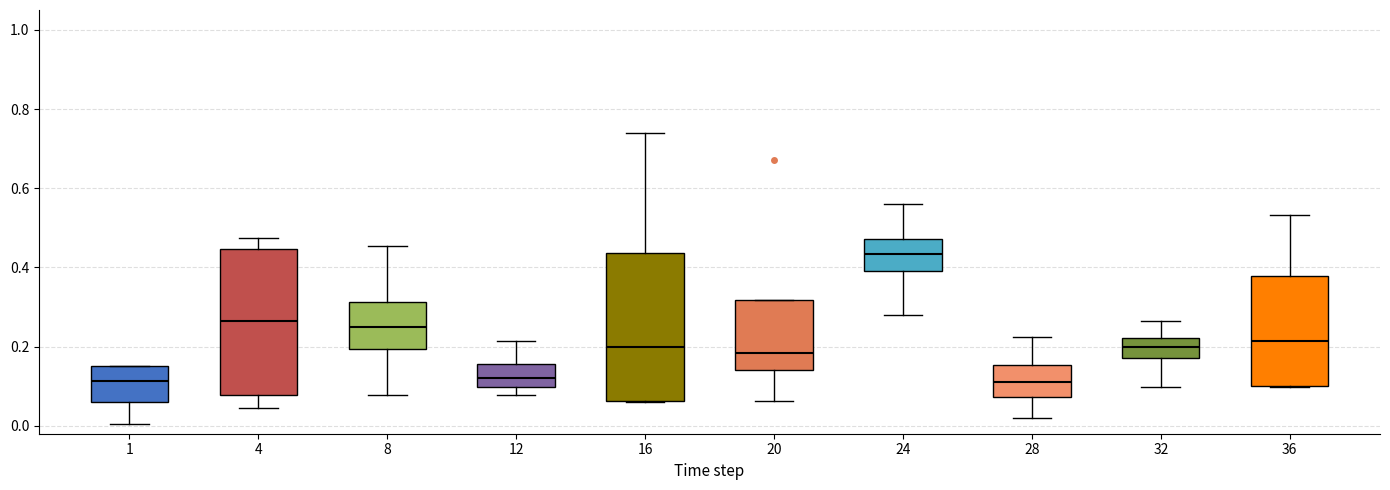

Reading left to right, read every box against the y-axis: the position of its median line, the range the box covers, and the ends of its whiskers. The values are not printed on the chart, so give them approximately, as read against the axis.

1: median 0.12, box 0.06 to 0.16, whiskers 0.00 to 0.16
4: median 0.26, box 0.08 to 0.44, whiskers 0.04 to 0.48
8: median 0.24, box 0.20 to 0.32, whiskers 0.08 to 0.46
12: median 0.12, box 0.10 to 0.16, whiskers 0.08 to 0.22
16: median 0.20, box 0.06 to 0.44, whiskers 0.06 to 0.74
20: median 0.18, box 0.14 to 0.32, whiskers 0.06 to 0.32
24: median 0.44, box 0.40 to 0.48, whiskers 0.28 to 0.56
28: median 0.10, box 0.08 to 0.16, whiskers 0.02 to 0.22
32: median 0.20, box 0.18 to 0.22, whiskers 0.10 to 0.26
36: median 0.22, box 0.10 to 0.38, whiskers 0.10 to 0.54